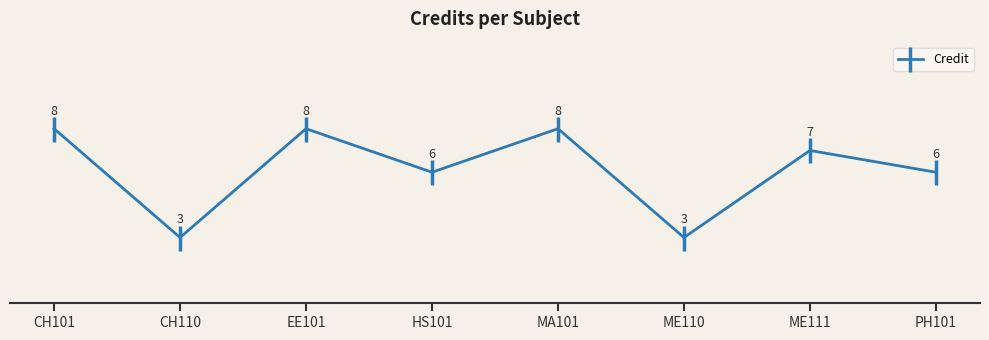

Reading left to right, extract all data points from this chart.

8	3	8	6	8	3	7	6